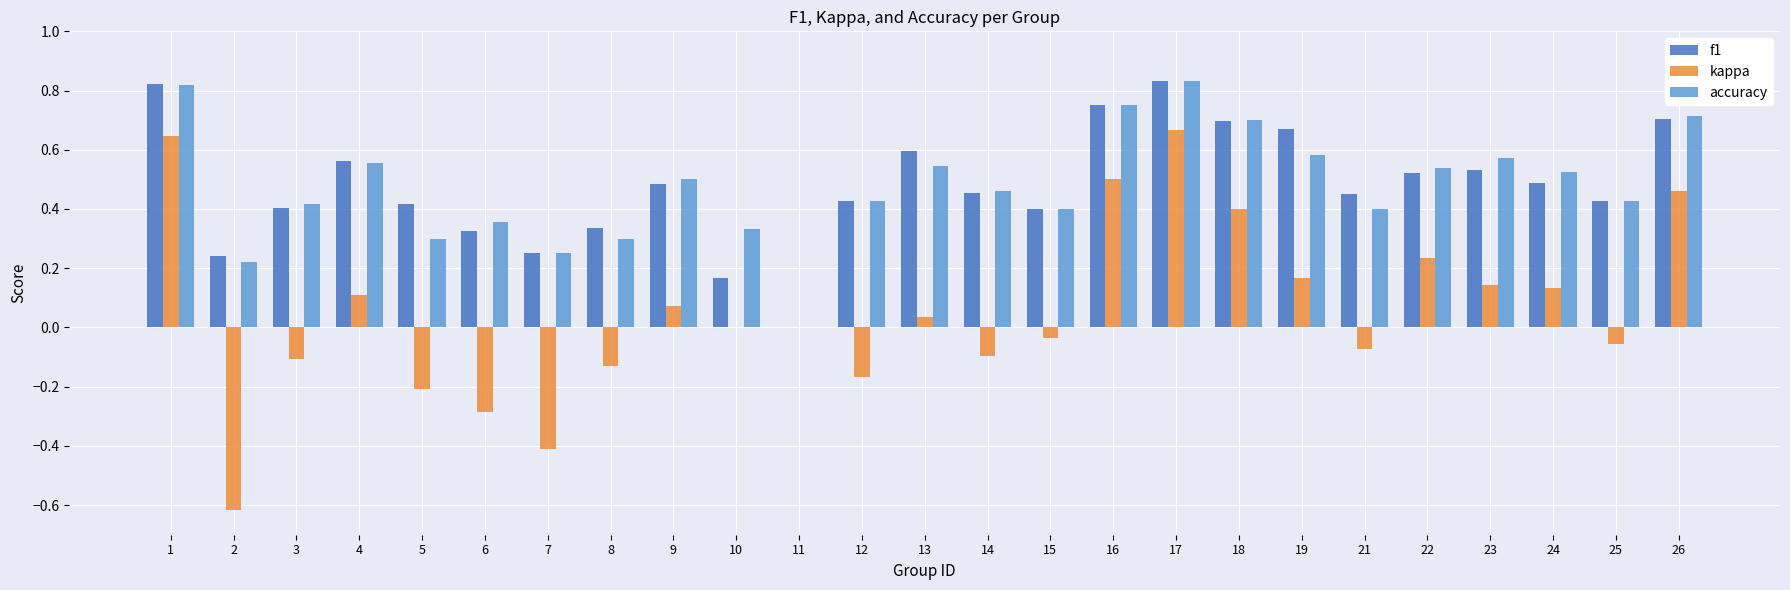

Which series changed the most between 17 and 19?

kappa